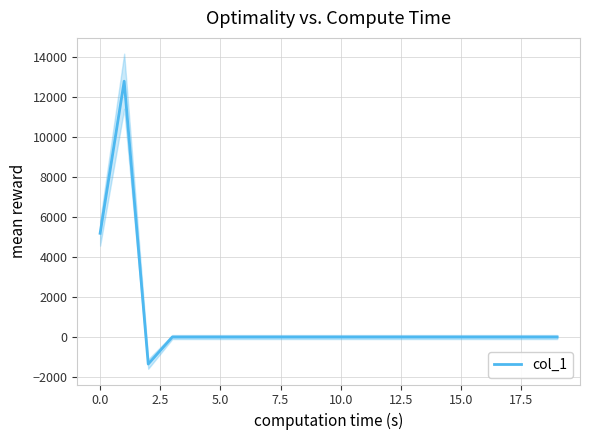

Reading right to left, transcribe all the data shown in this chart.

0.0	0.0	0.0	0.0	0.0	0.0	0.0	0.0	0.0	0.0	0.0	0.0	0.0	0.0	0.0	0.0	0.0	-1347.5	12766.3	5178.0